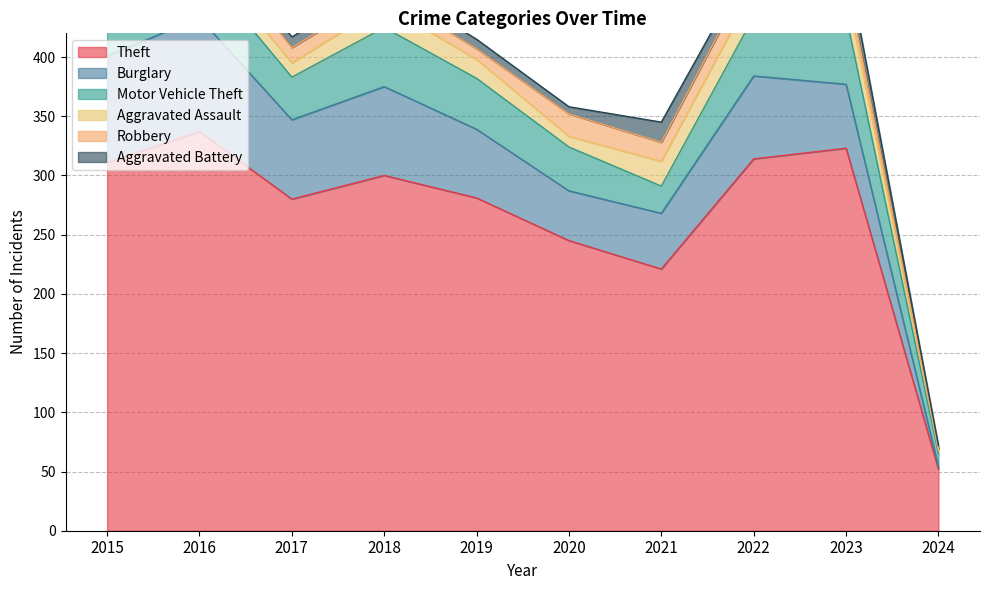

True or false: Aggravated Battery and Robbery cross at least once.

True